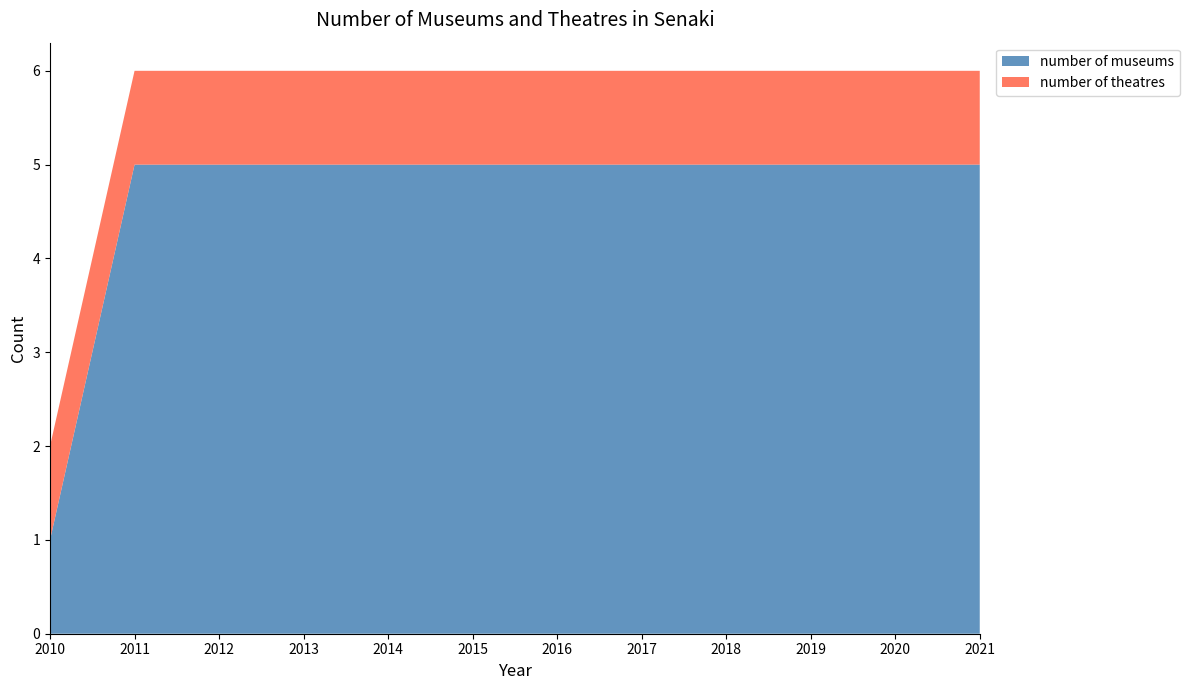

Reading right to left, what are all the values shown in this chart?

number of museums: 2021=5	2020=5	2019=5	2018=5	2017=5	2016=5	2015=5	2014=5	2013=5	2012=5	2011=5	2010=1
number of theatres: 2021=1	2020=1	2019=1	2018=1	2017=1	2016=1	2015=1	2014=1	2013=1	2012=1	2011=1	2010=1